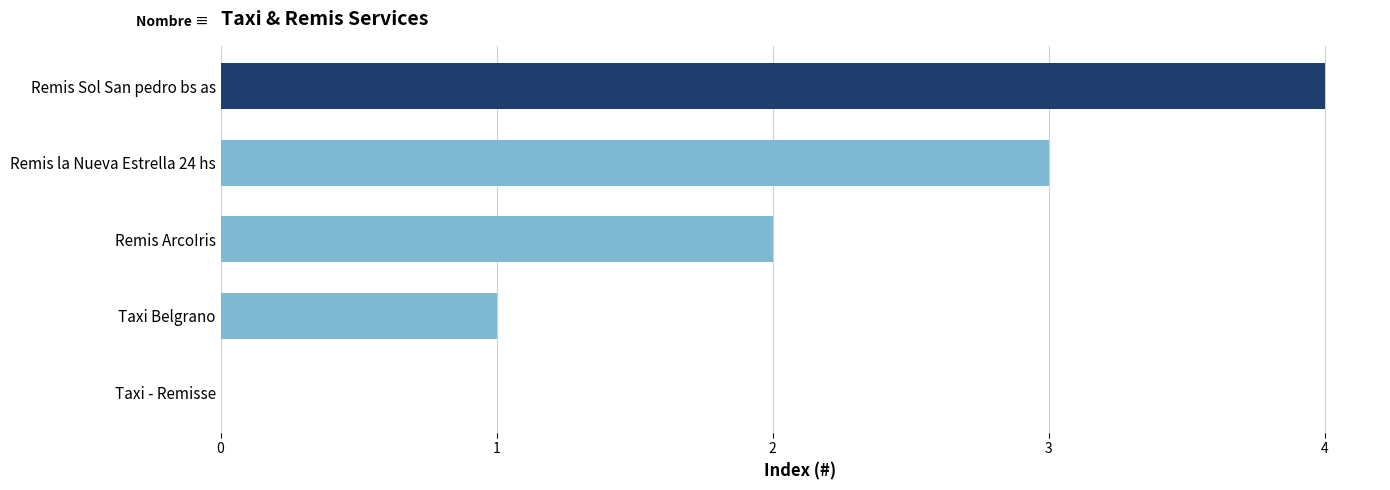

The value at Remis la Nueva Estrella 24 hs is 5. True or false?

False